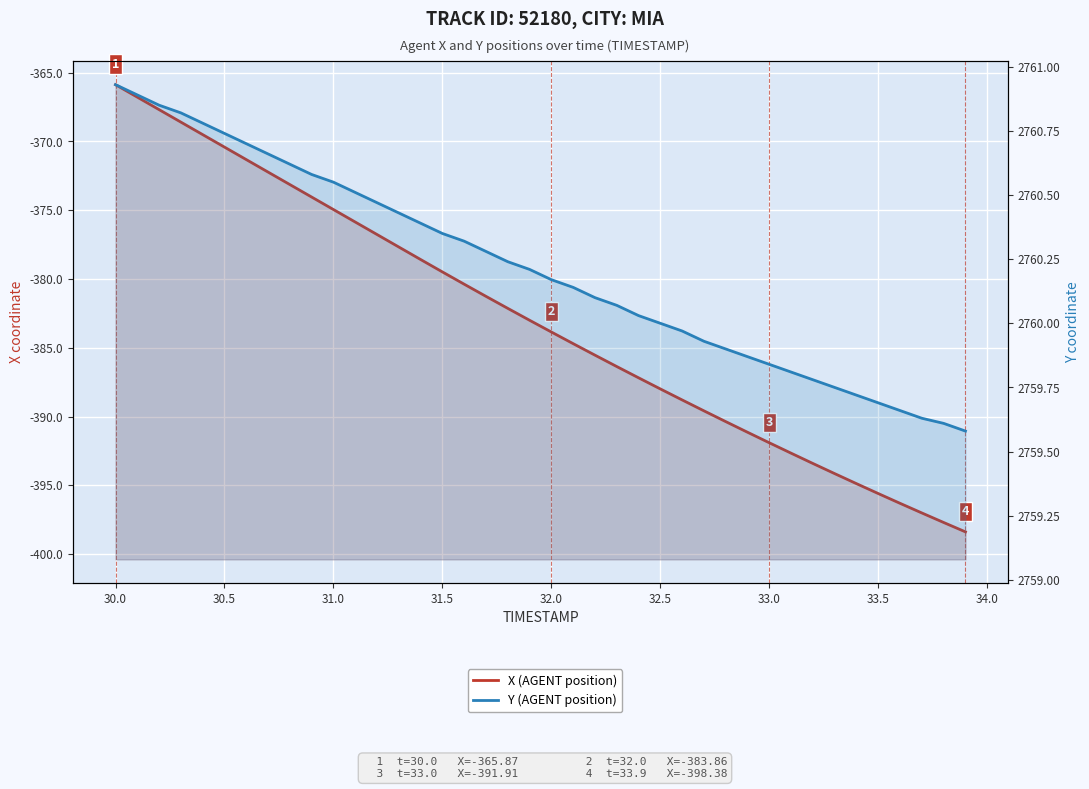

How many lines are shown in the chart?

2